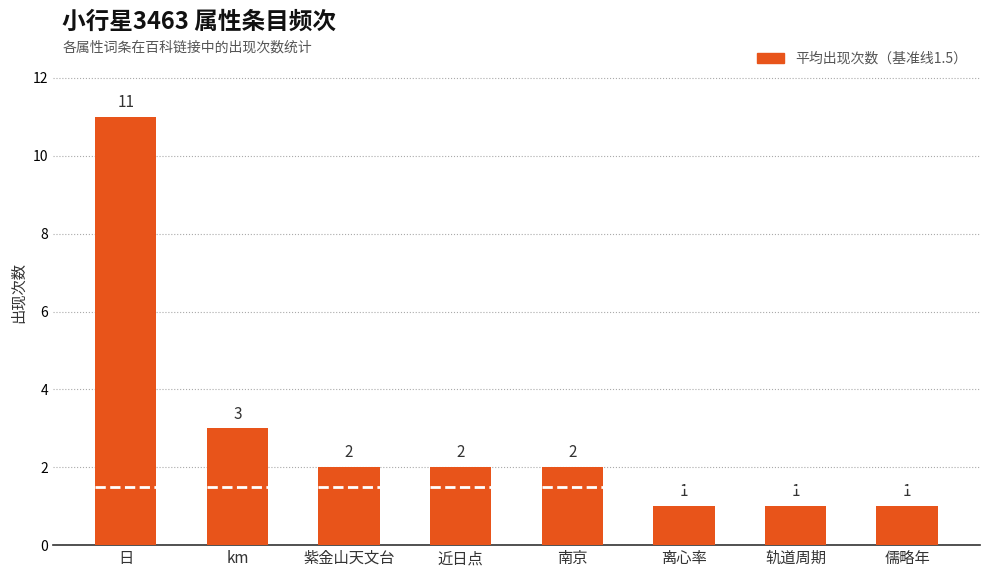

Approximately how many times larger is the value at 轨道周期 compared to 紫金山天文台?

0.5